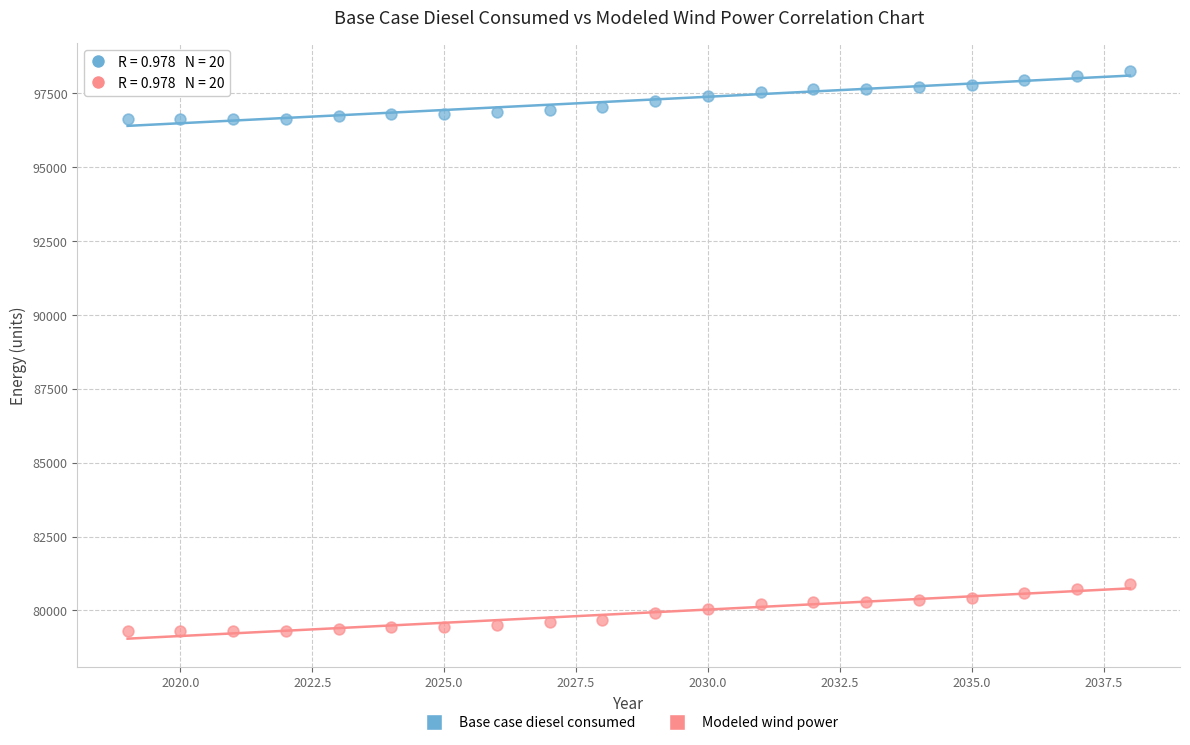

Which series contains the highest Y value?

Base case diesel consumed